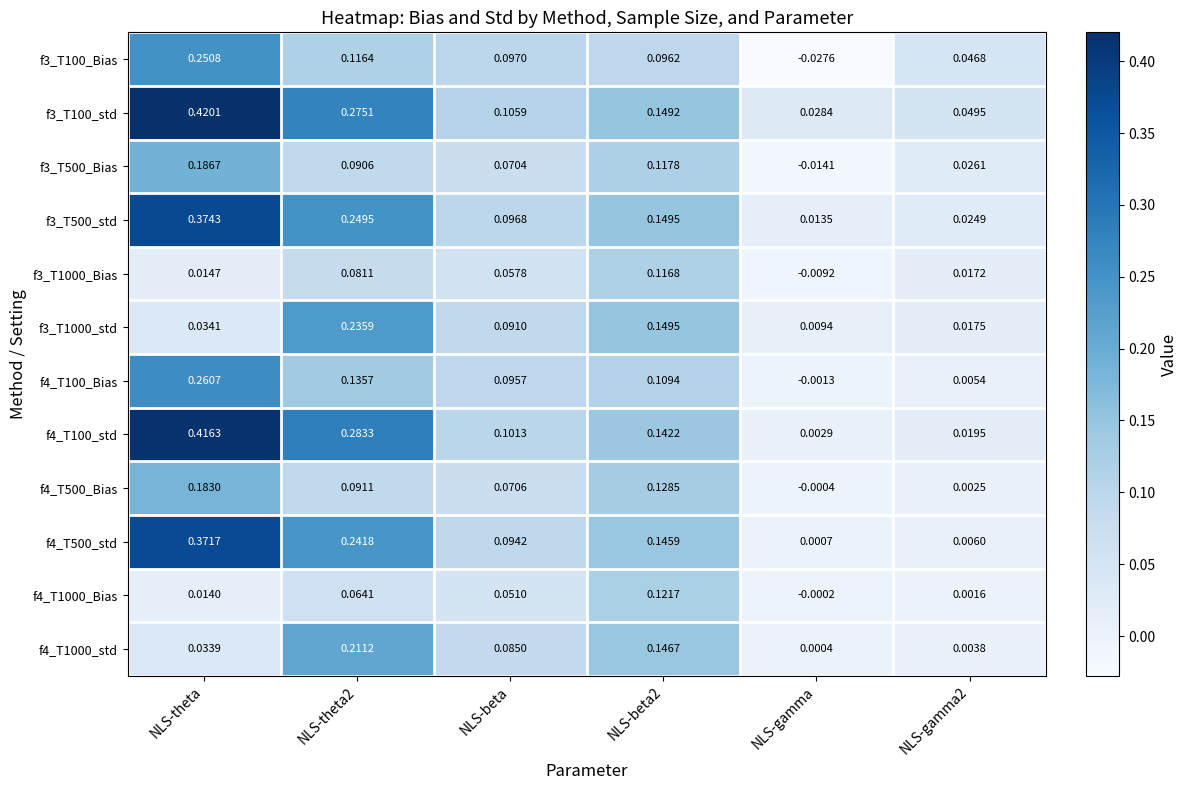

At how many categories does at least one series exceed 0?

6